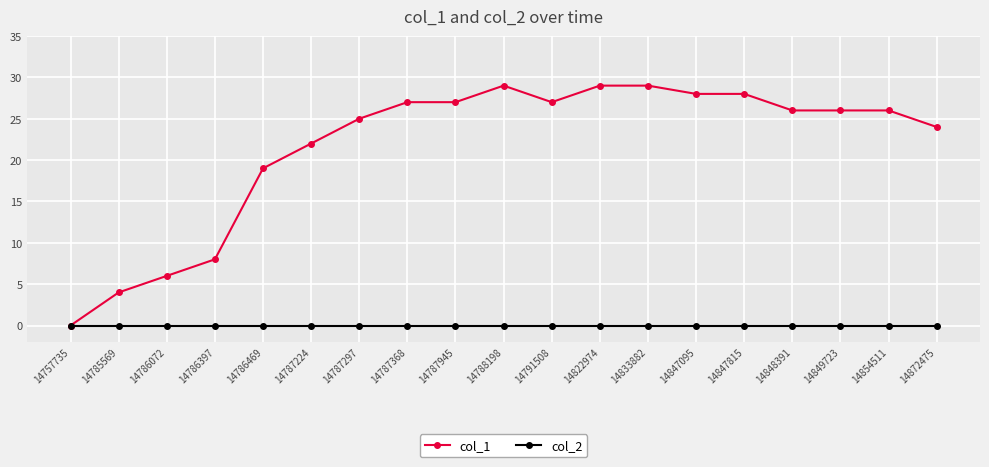

What is the greatest value displayed?

29